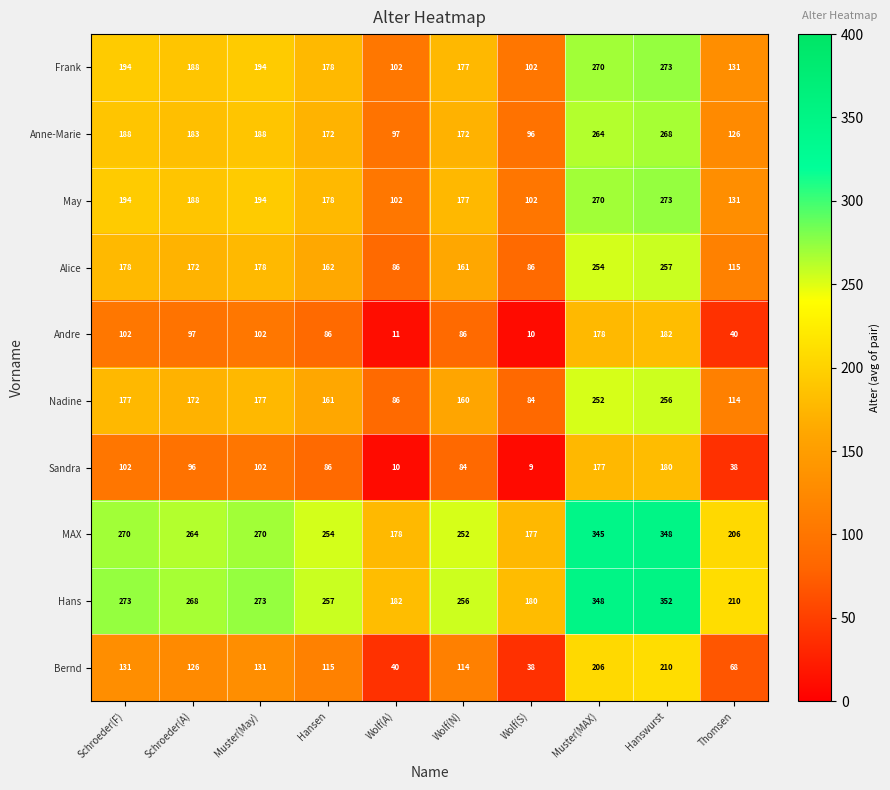

What value does the Sandra series have at Muster(May)?

102